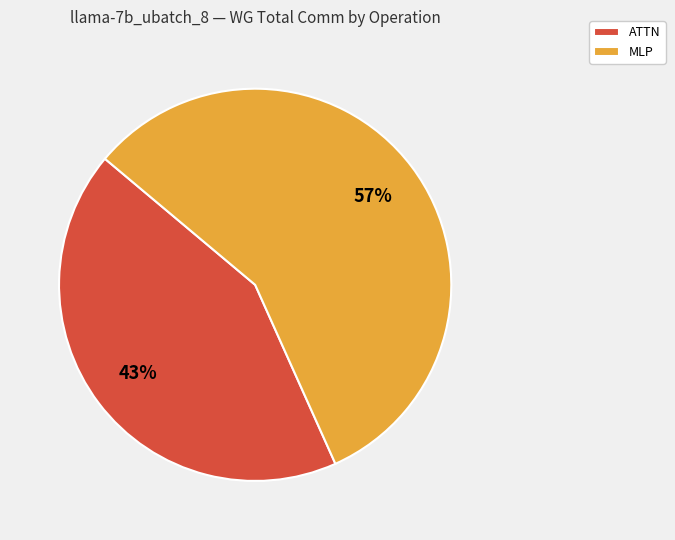

Is there any slice that represents more than half of the pie?

Yes